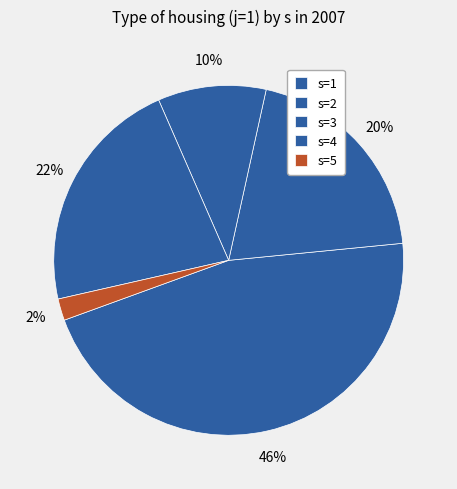

To the nearest percent, what is the difference between the s=5 and s=1 slice percentages?

44%